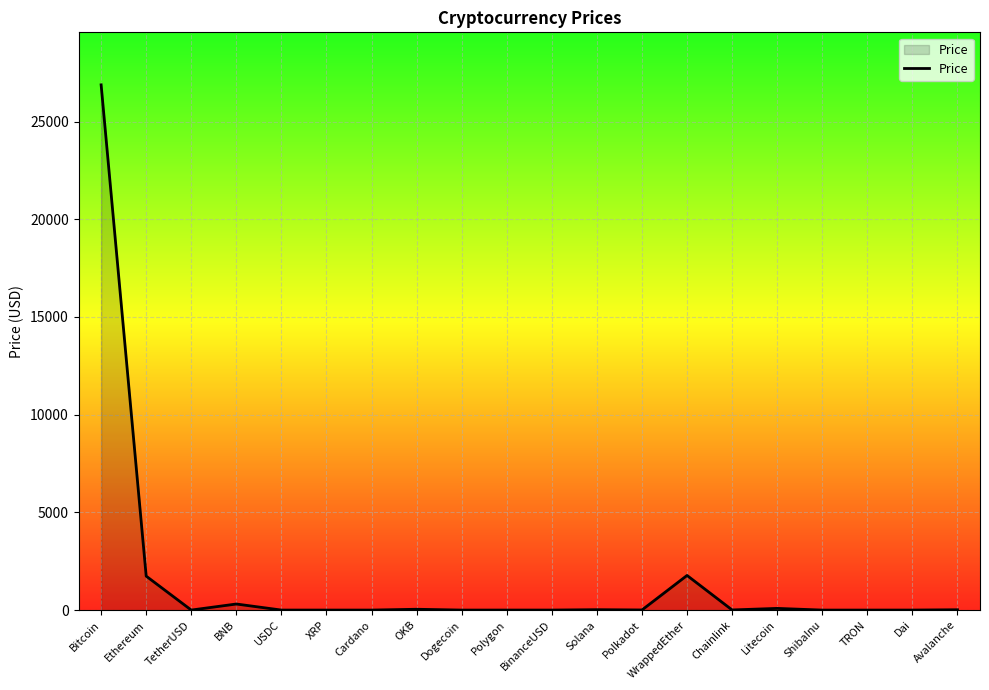

What is the maximum value shown in the chart?

26880.9